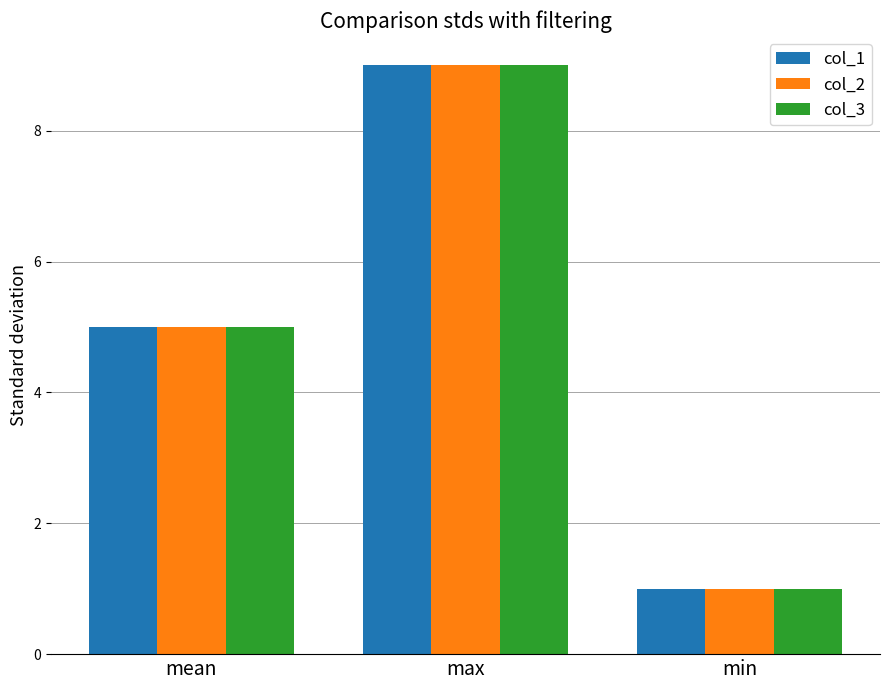

At which category does the chart reach its minimum across all series?

min